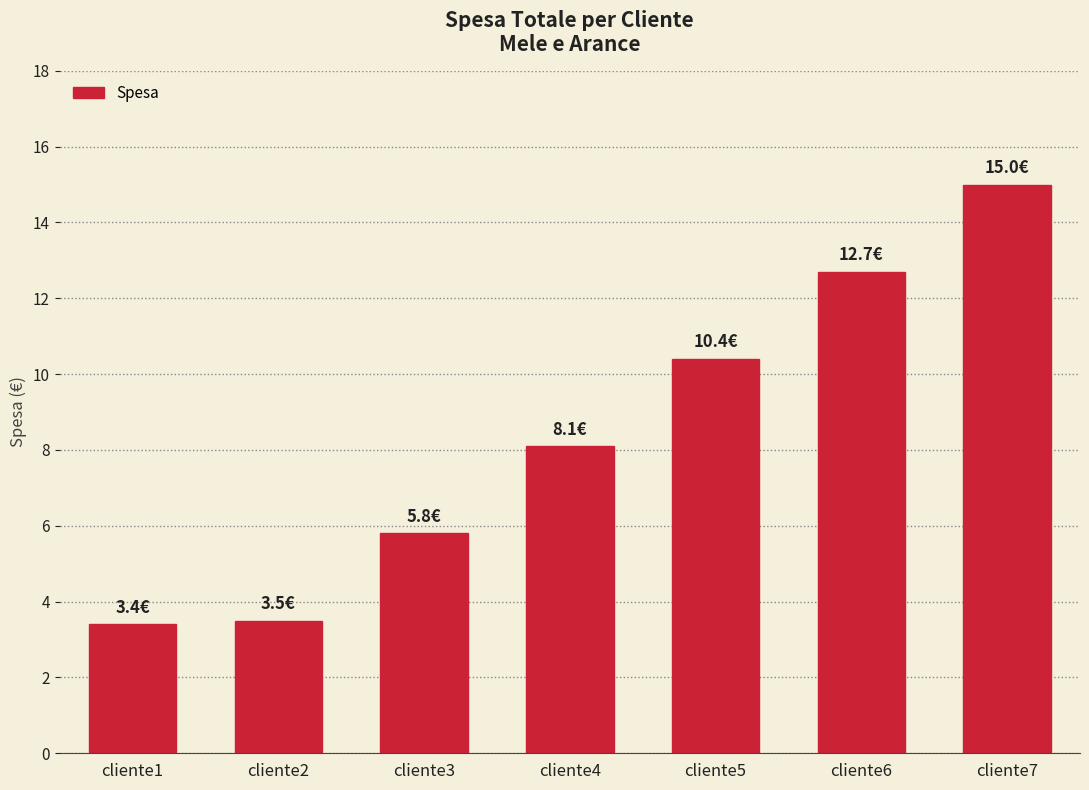

Is it true that the value at cliente2 is 0.8?

False